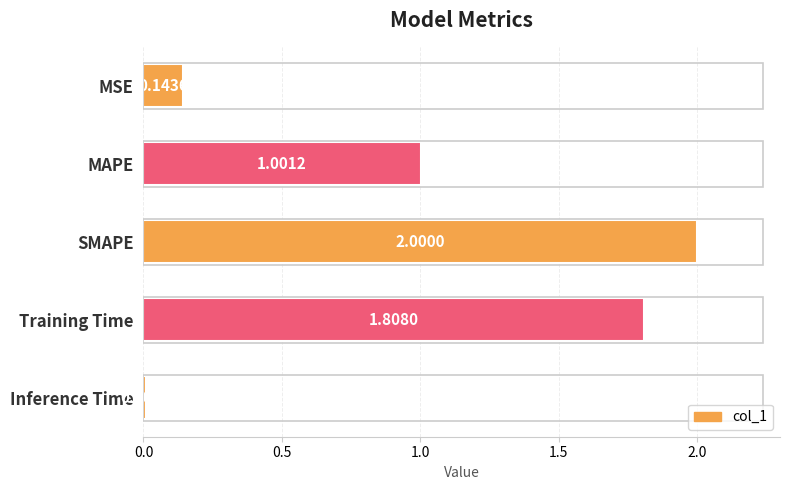

What is the label of the 3rd bar from the bottom?

SMAPE